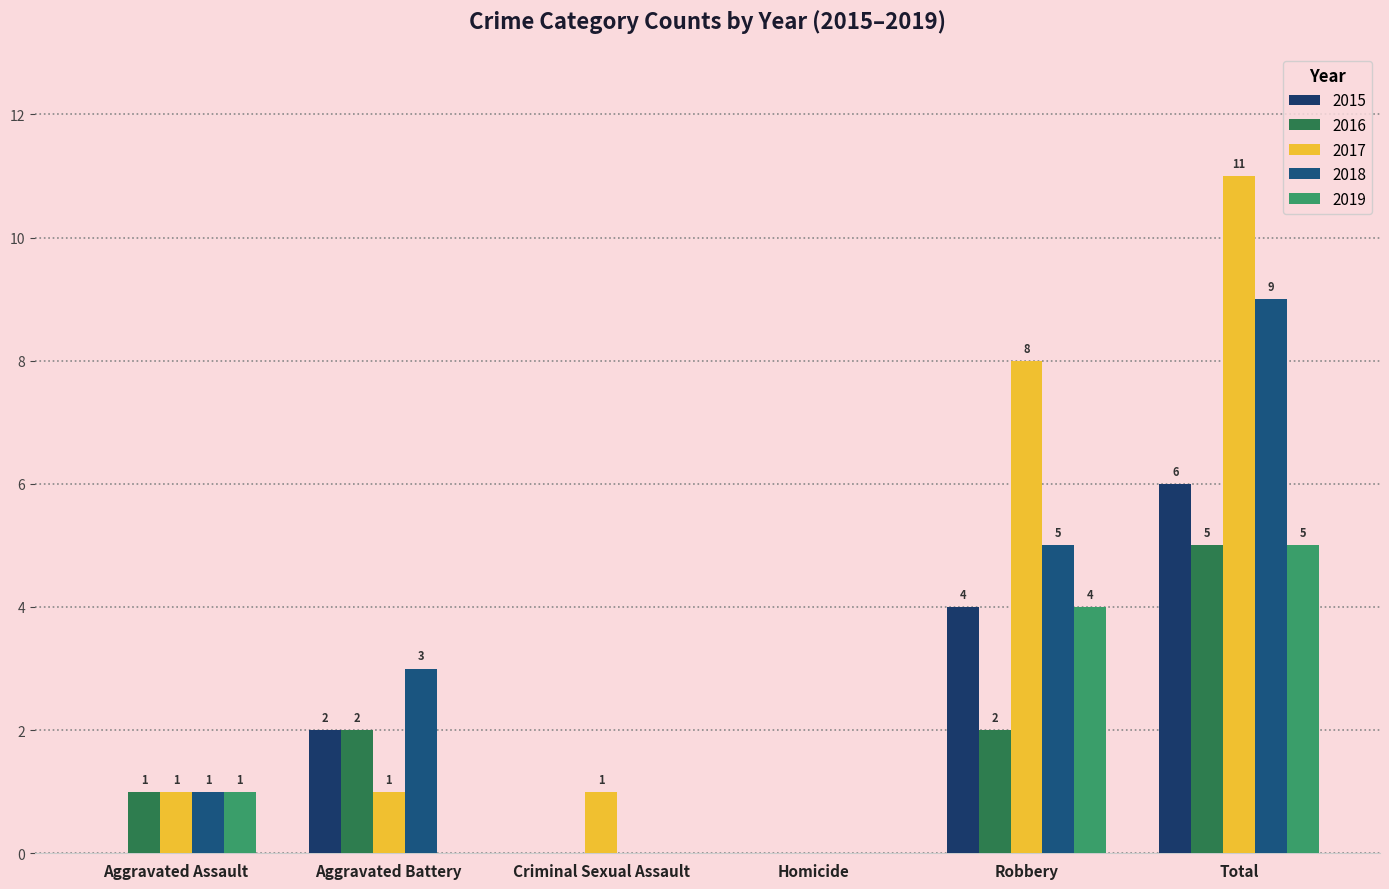

How many data points does each series have?

6